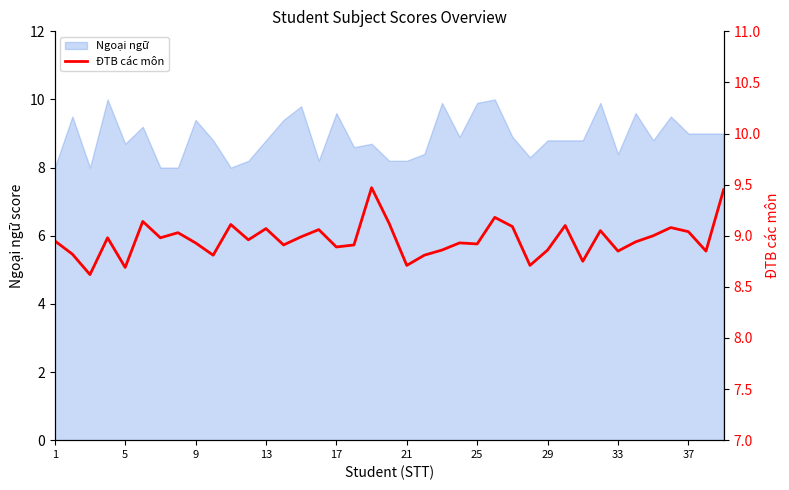

The Ngoại ngữ series shows 5.0 at 9. True or false?

False